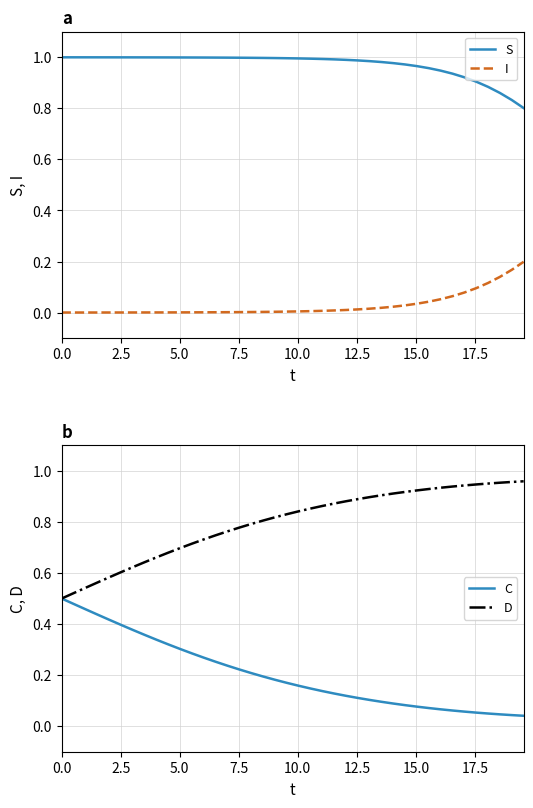

True or false: I and S intersect in this chart.

False